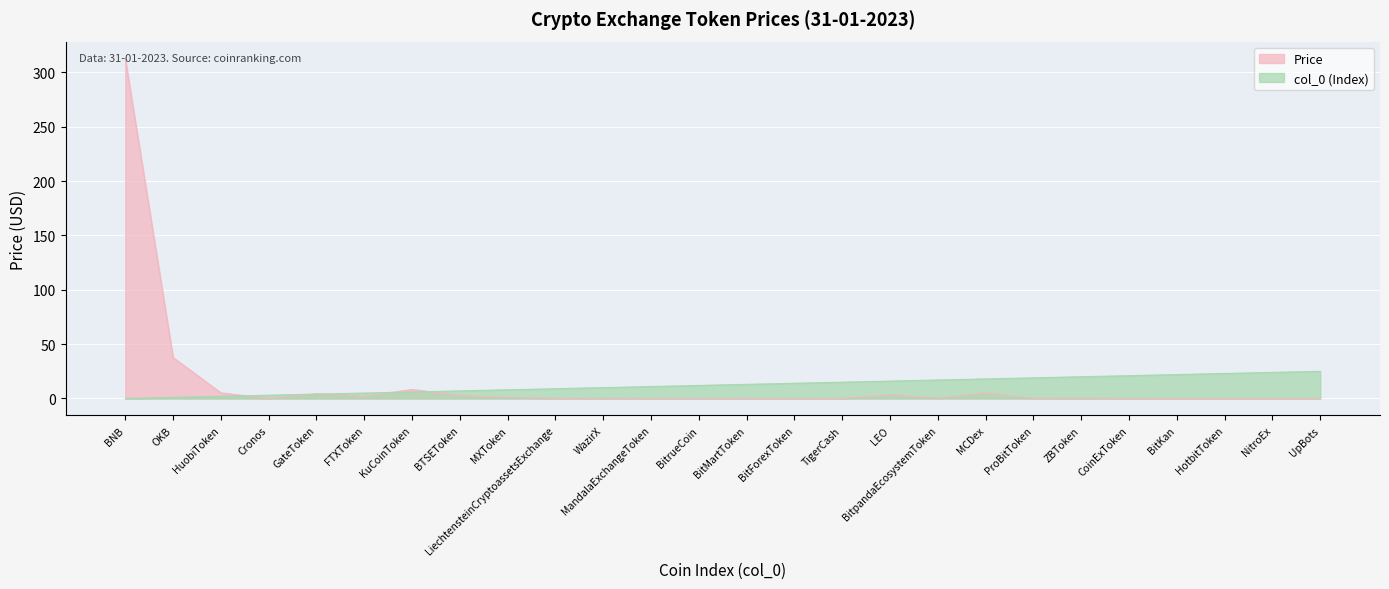

How many lines are shown in the chart?

2